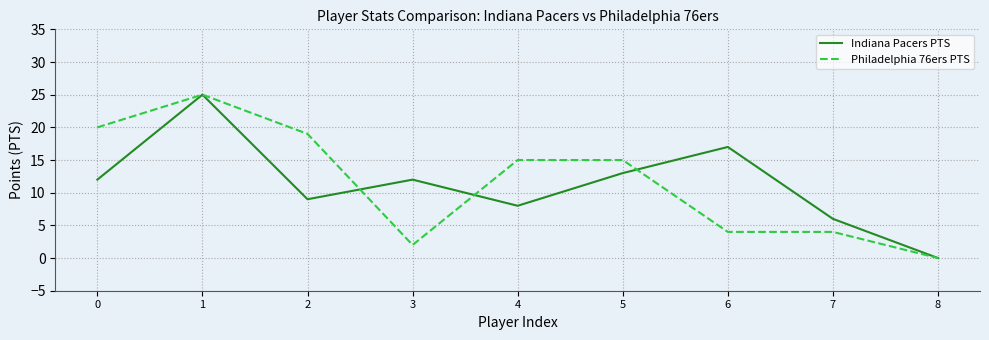

What is the difference between the Philadelphia 76ers PTS values at 1 and 7?

21